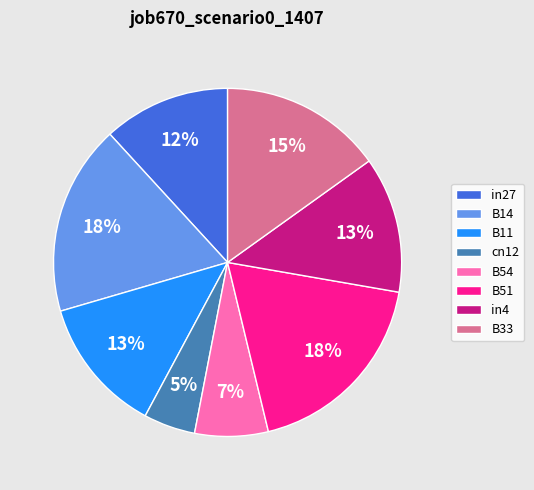

Between B33 and in4, which is larger?

B33